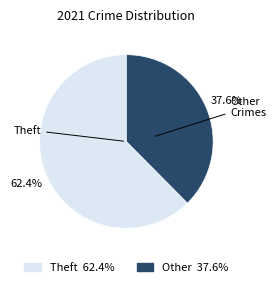

Does any single category account for the majority?

Yes